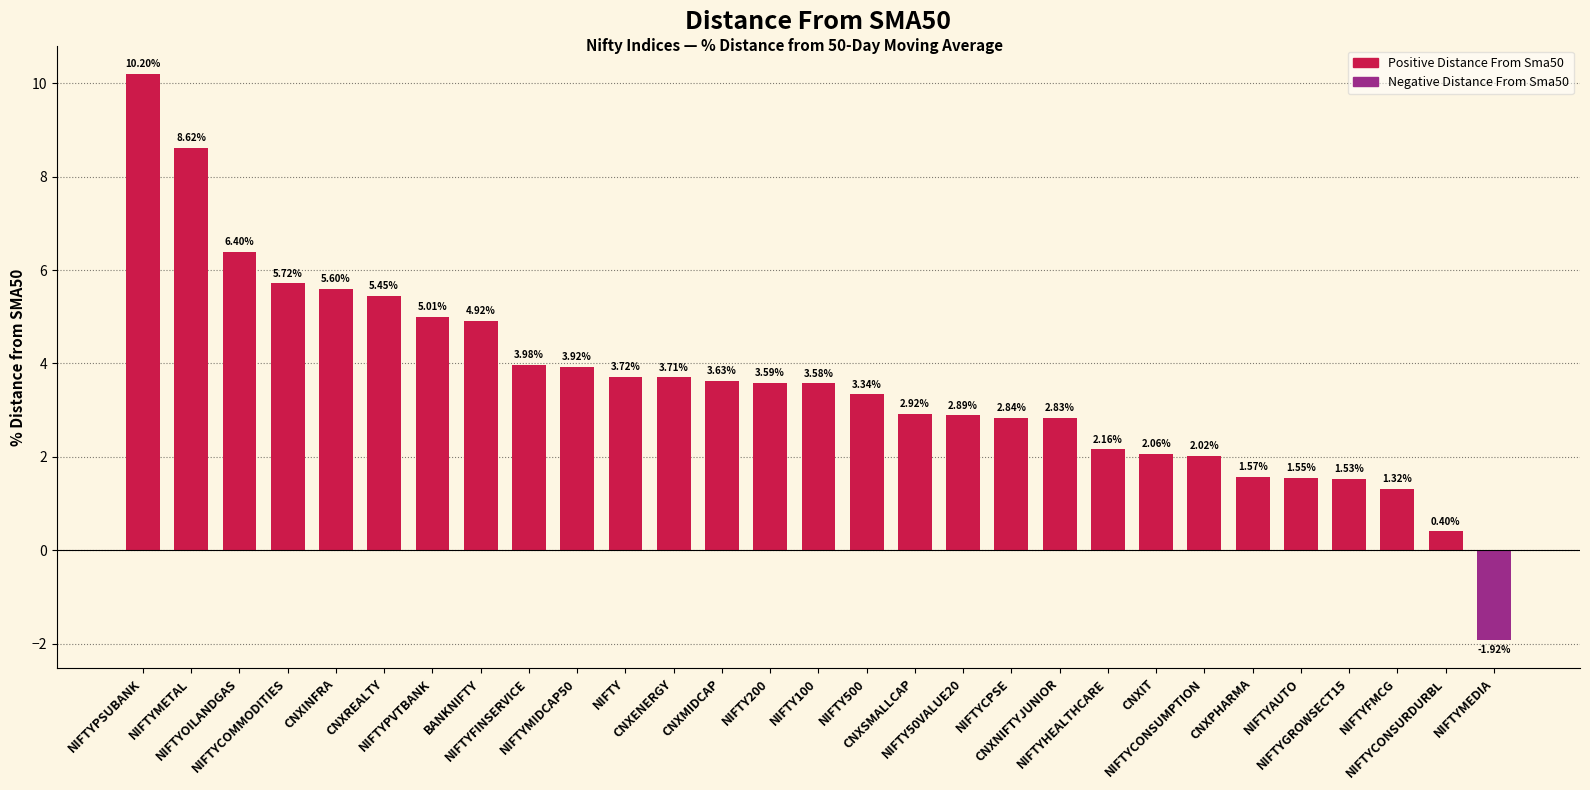

List the labels in order of value, largest first.

NIFTYPSUBANK, NIFTYMETAL, NIFTYOILANDGAS, NIFTYCOMMODITIES, CNXINFRA, CNXREALTY, NIFTYPVTBANK, BANKNIFTY, NIFTYFINSERVICE, NIFTYMIDCAP50, NIFTY, CNXENERGY, CNXMIDCAP, NIFTY200, NIFTY100, NIFTY500, CNXSMALLCAP, NIFTY50VALUE20, NIFTYCPSE, CNXNIFTYJUNIOR, NIFTYHEALTHCARE, CNXIT, NIFTYCONSUMPTION, CNXPHARMA, NIFTYAUTO, NIFTYGROWSECT15, NIFTYFMCG, NIFTYCONSURDURBL, NIFTYMEDIA